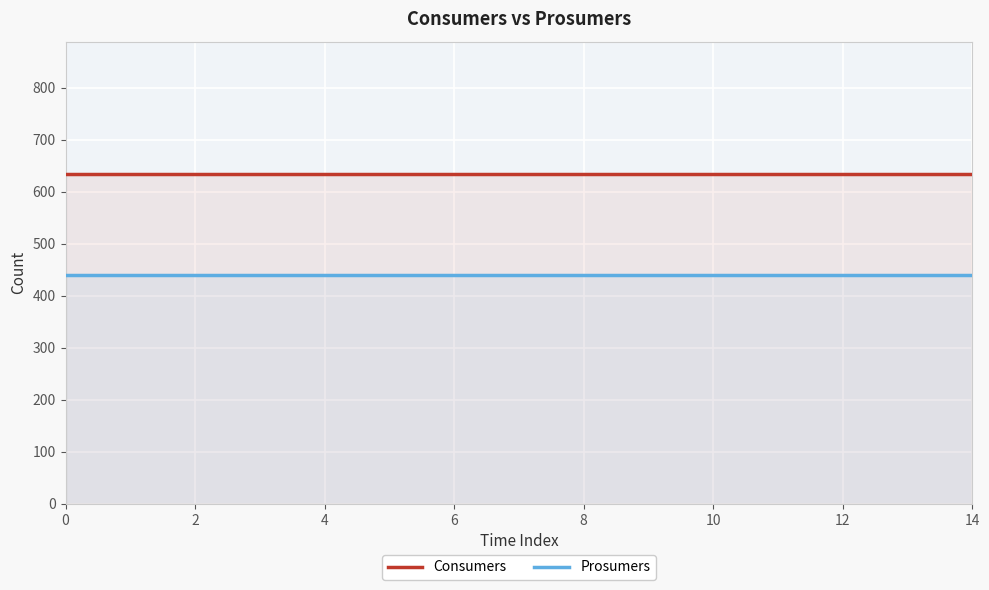

True or false: Consumers has more than 1 interior local peaks.

False